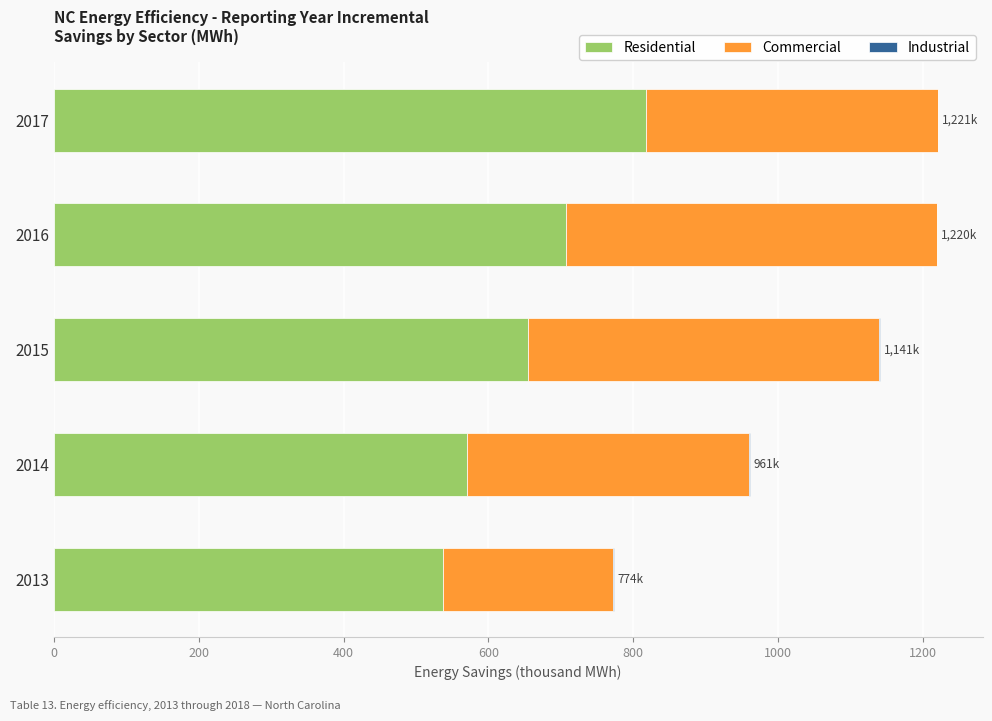

The Residential series shows 204.5 at 2016. True or false?

False